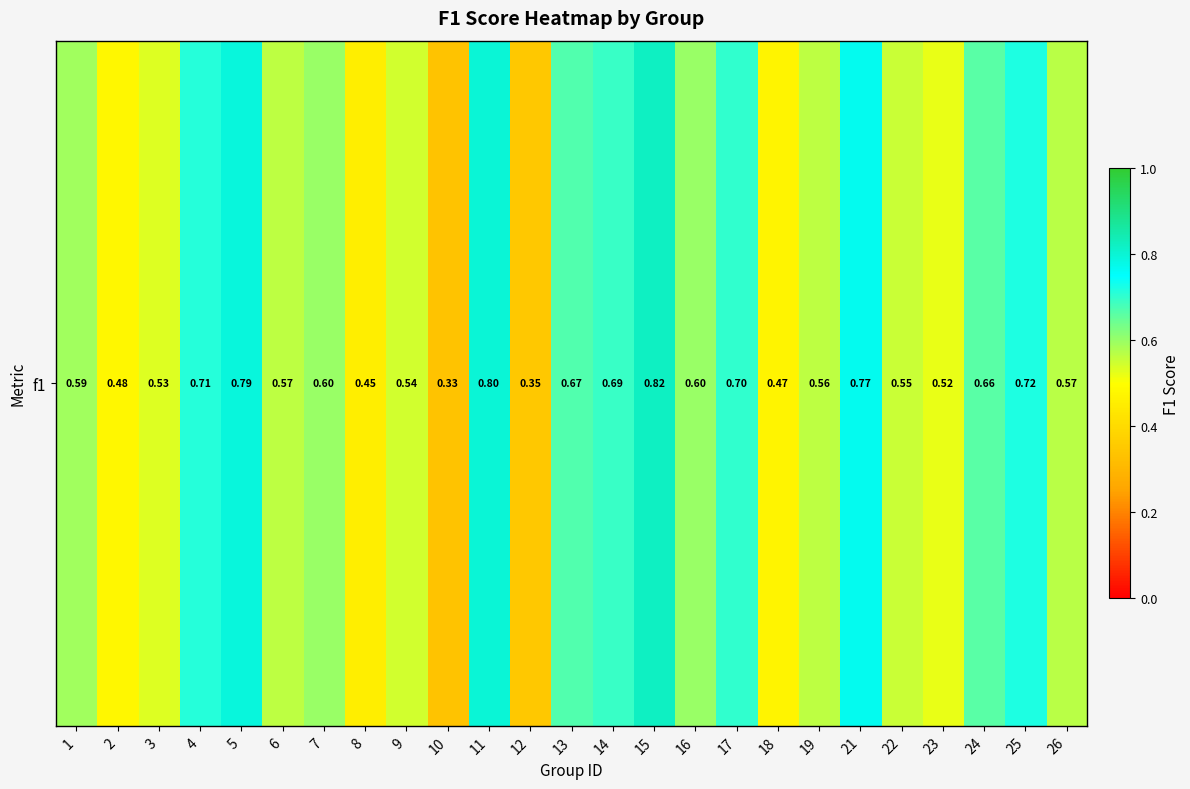

Which label corresponds to the largest value in the chart?

15